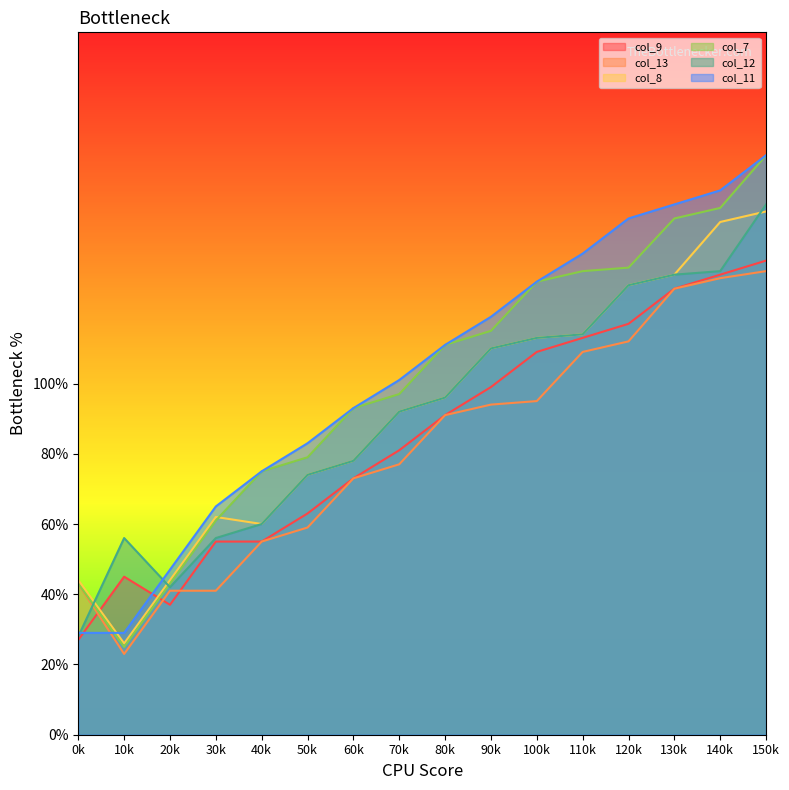

What is the difference between the maximum and minimum values in the col_8 series?

123